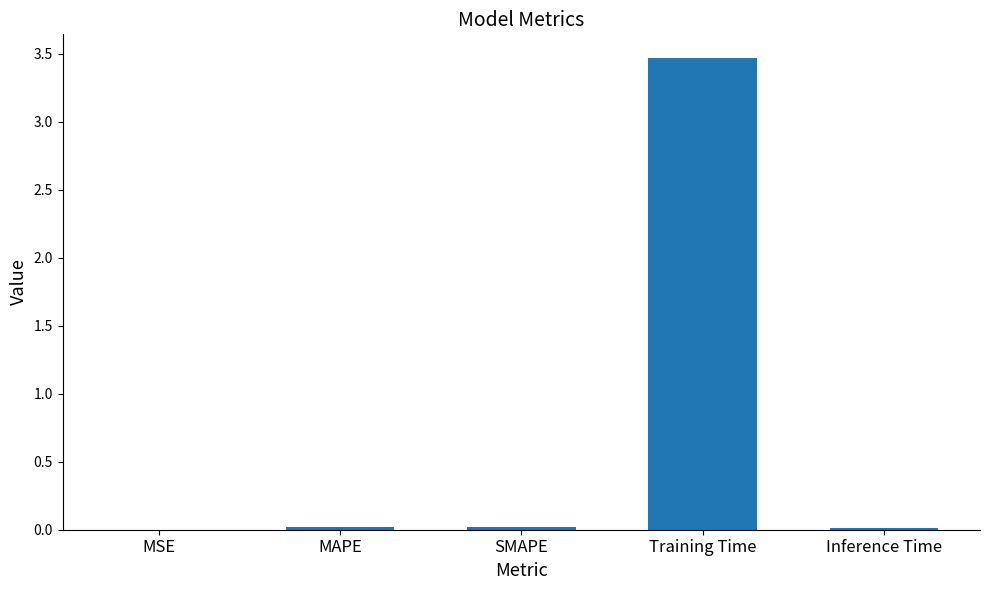

What is the sum of all values?

3.5